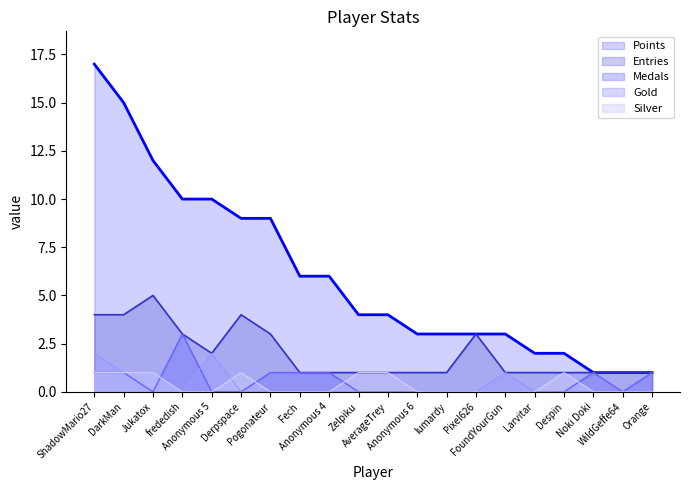

True or false: Gold and Points cross at least once.

False